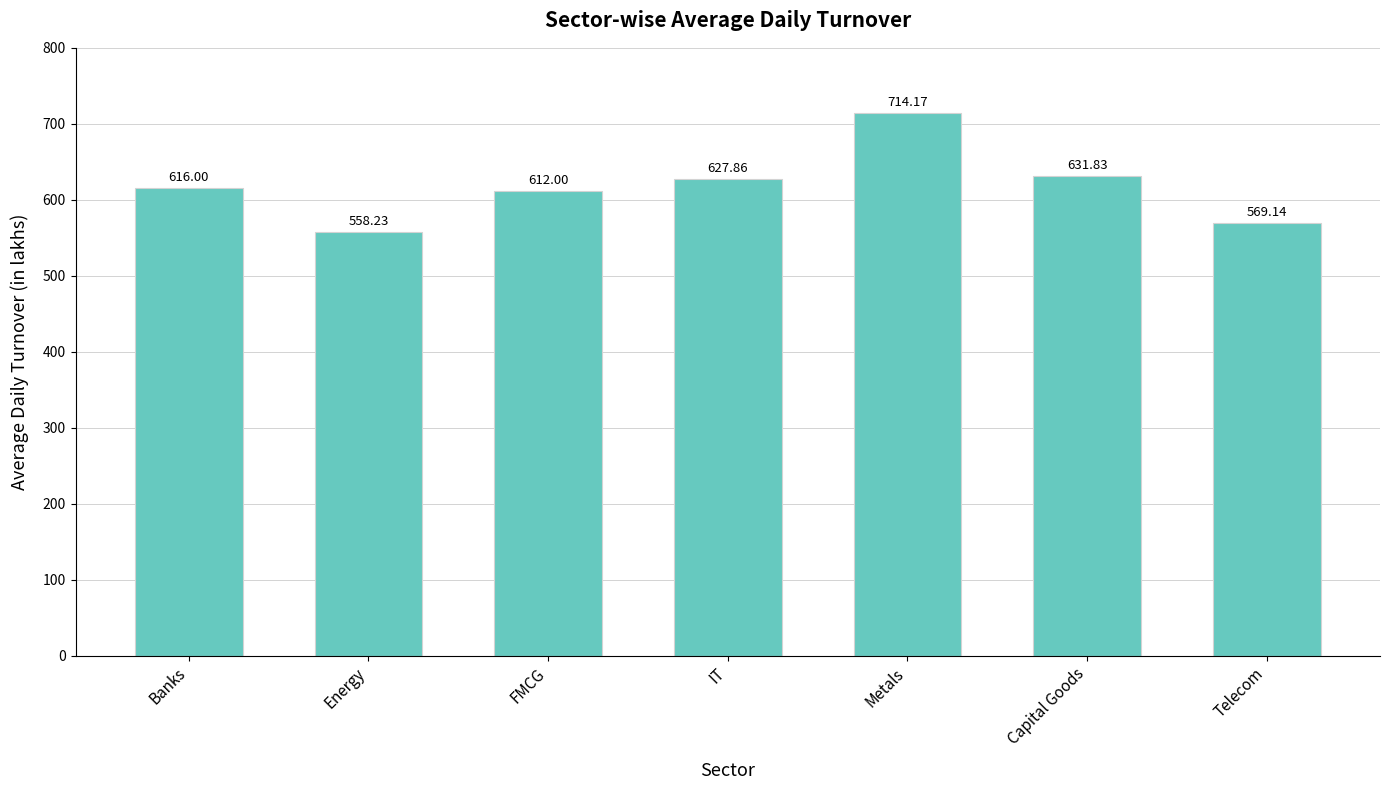

Are the bars horizontal?

No